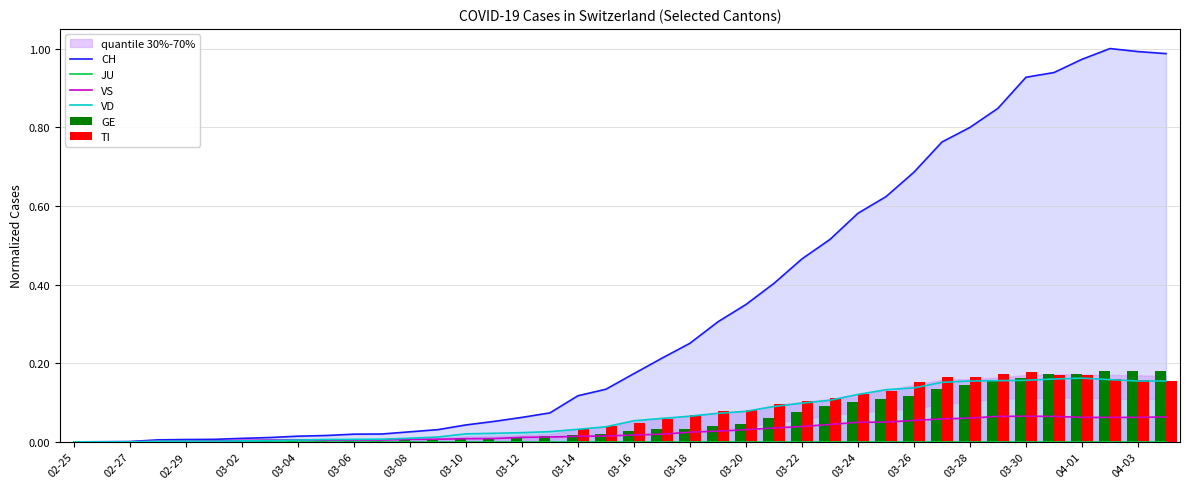

Is the value of TI at 03-10 greater than the value of VS at 28?

No